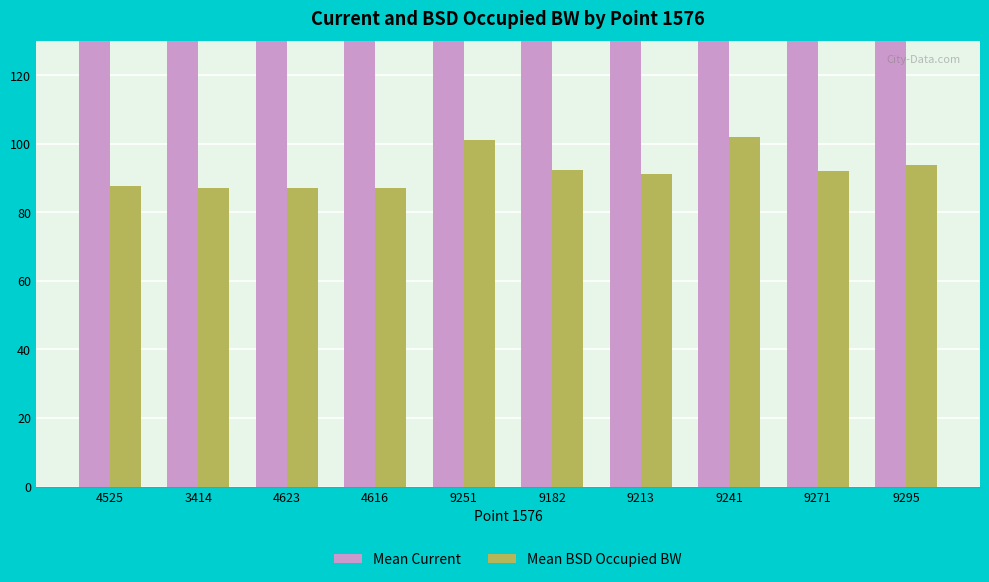

What is the maximum value for Mean BSD Occupied BW?

102.0